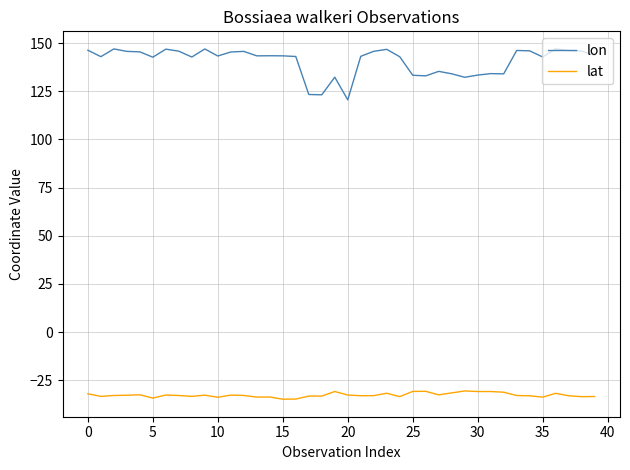

True or false: lon and lat intersect in this chart.

False